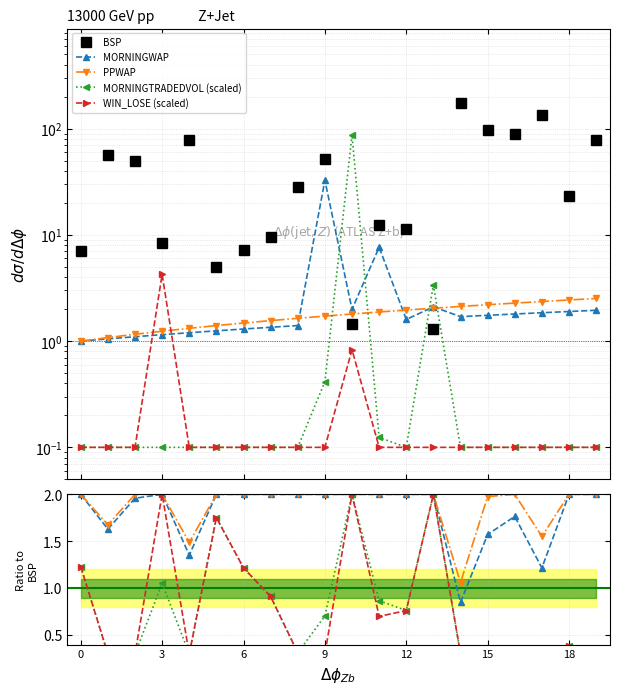

After their last crossing, which series has the higher values: MORNINGWAP or BSP?

BSP